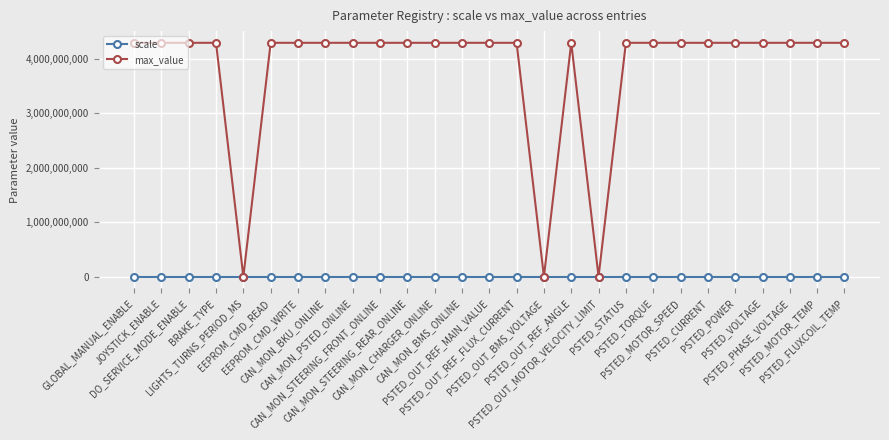

What is the highest value of the scale series?

327.7